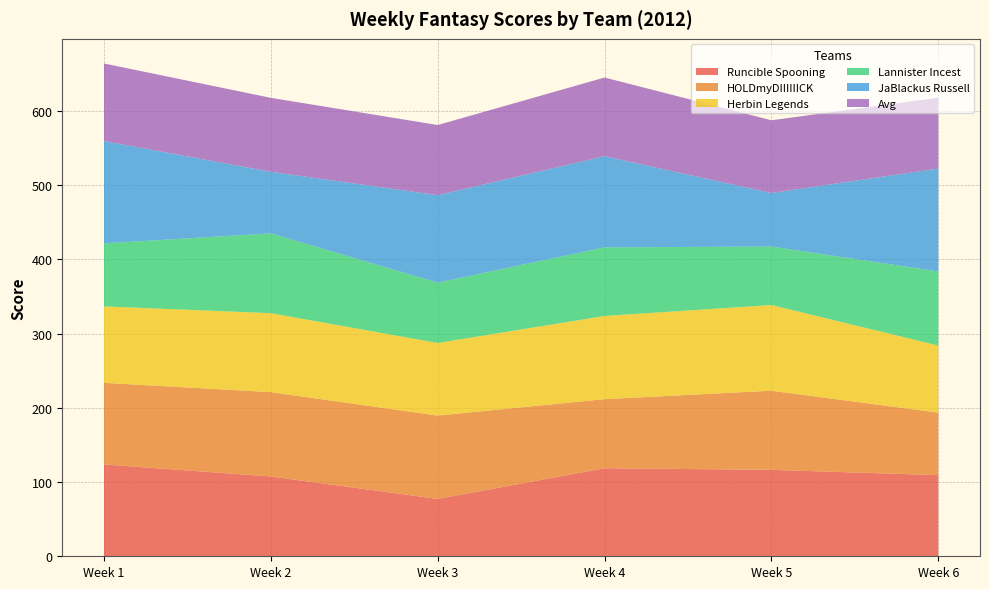

Reading left to right, list all the values displayed in this chart.

Runcible Spooning: 123.8	107.5	77.3	118.6	116.5	109.4
HOLDmyDIIIIIICK: 109.9	113.6	112.3	93.1	106.6	84.2
Herbin Legends: 103.0	106.4	97.8	112.1	115.5	90.5
Lannister Incest: 85.0	107.5	81.3	92.4	78.8	99.8
JaBlackus Russell: 137.9	83.0	117.9	122.8	72.1	138.7
Avg: 104.5	99.6	94.5	106.0	98.0	95.4